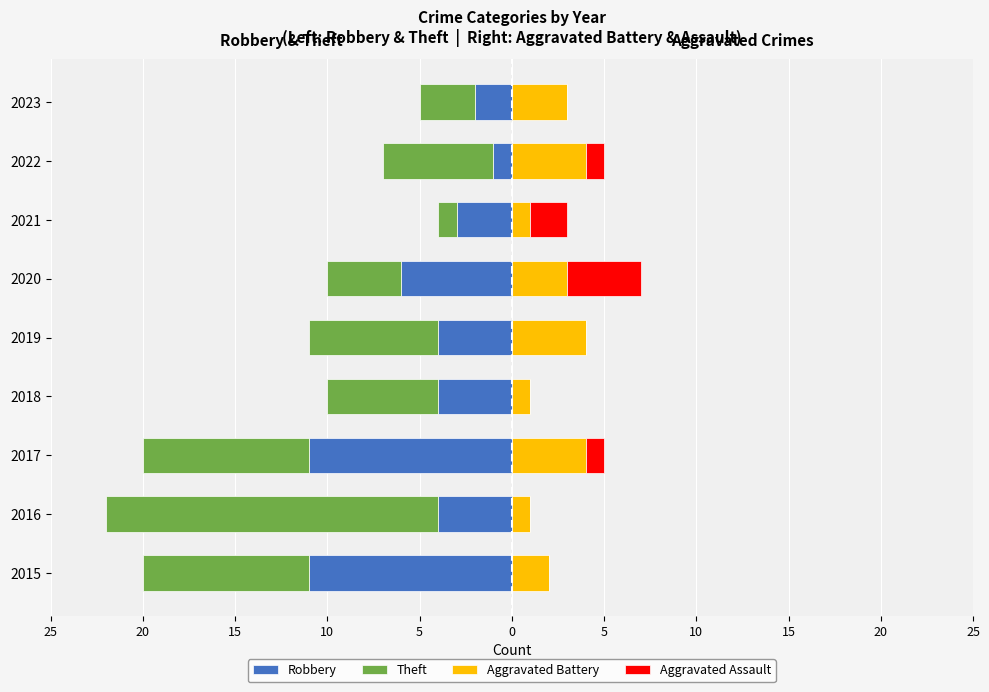

Which series changed the most between 2020 and 2023?

Robbery